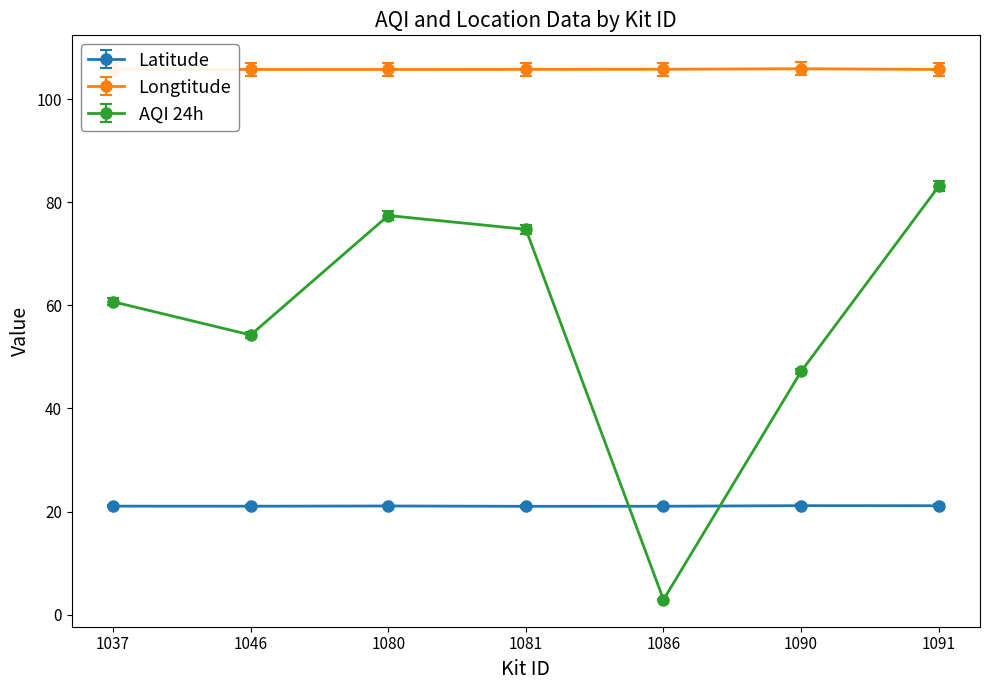

Rank the series by their average value, from lowest to highest.

Latitude, AQI 24h, Longtitude